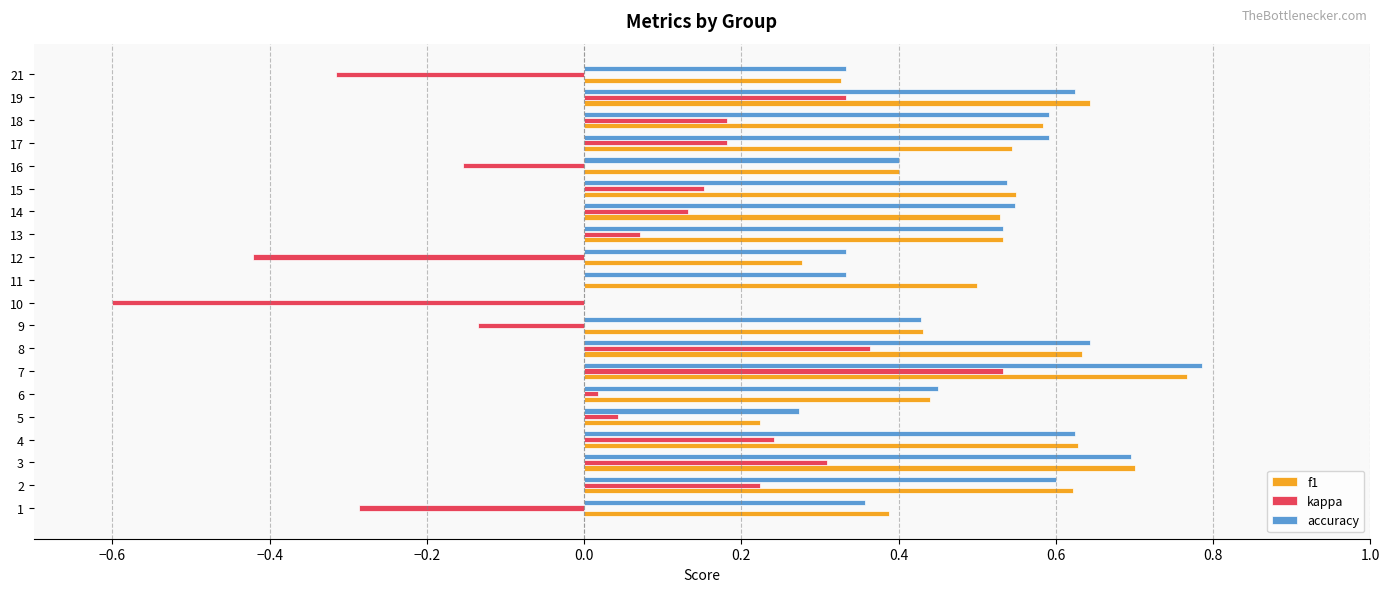

At which label does kappa reach its peak?

7